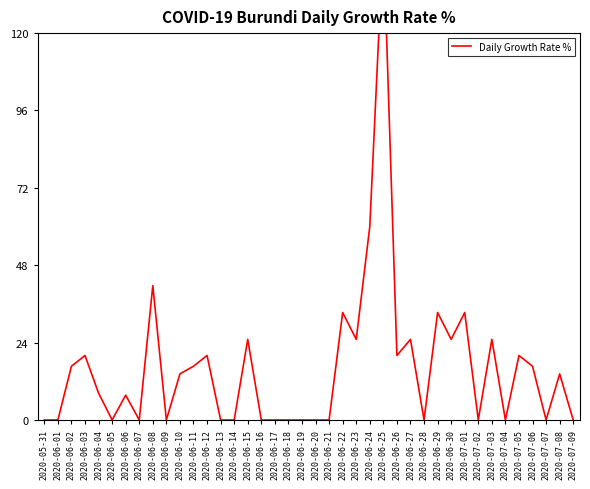

Reading left to right, what are all the values shown in this chart?

2020-05-31=0.0	2020-06-01=0.0	2020-06-02=16.7	2020-06-03=20.0	2020-06-04=8.3	2020-06-05=0.0	2020-06-06=7.7	2020-06-07=0.0	2020-06-08=41.7	2020-06-09=0.0	2020-06-10=14.3	2020-06-11=16.7	2020-06-12=20.0	2020-06-13=0.0	2020-06-14=0.0	2020-06-15=25.0	2020-06-16=0.0	2020-06-17=0.0	2020-06-18=0.0	2020-06-19=0.0	2020-06-20=0.0	2020-06-21=0.0	2020-06-22=33.3	2020-06-23=25.0	2020-06-24=60.0	2020-06-25=150.0	2020-06-26=20.0	2020-06-27=25.0	2020-06-28=0.0	2020-06-29=33.3	2020-06-30=25.0	2020-07-01=33.3	2020-07-02=0.0	2020-07-03=25.0	2020-07-04=0.0	2020-07-05=20.0	2020-07-06=16.7	2020-07-07=0.0	2020-07-08=14.3	2020-07-09=0.0